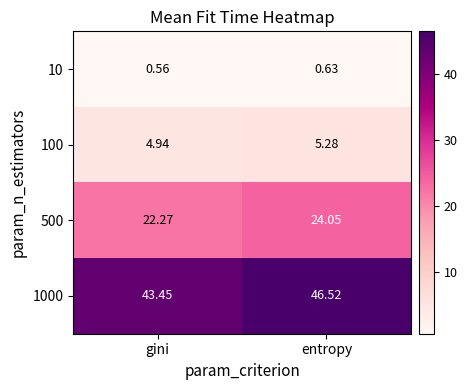

List the labels in order of 500 value, largest first.

entropy, gini